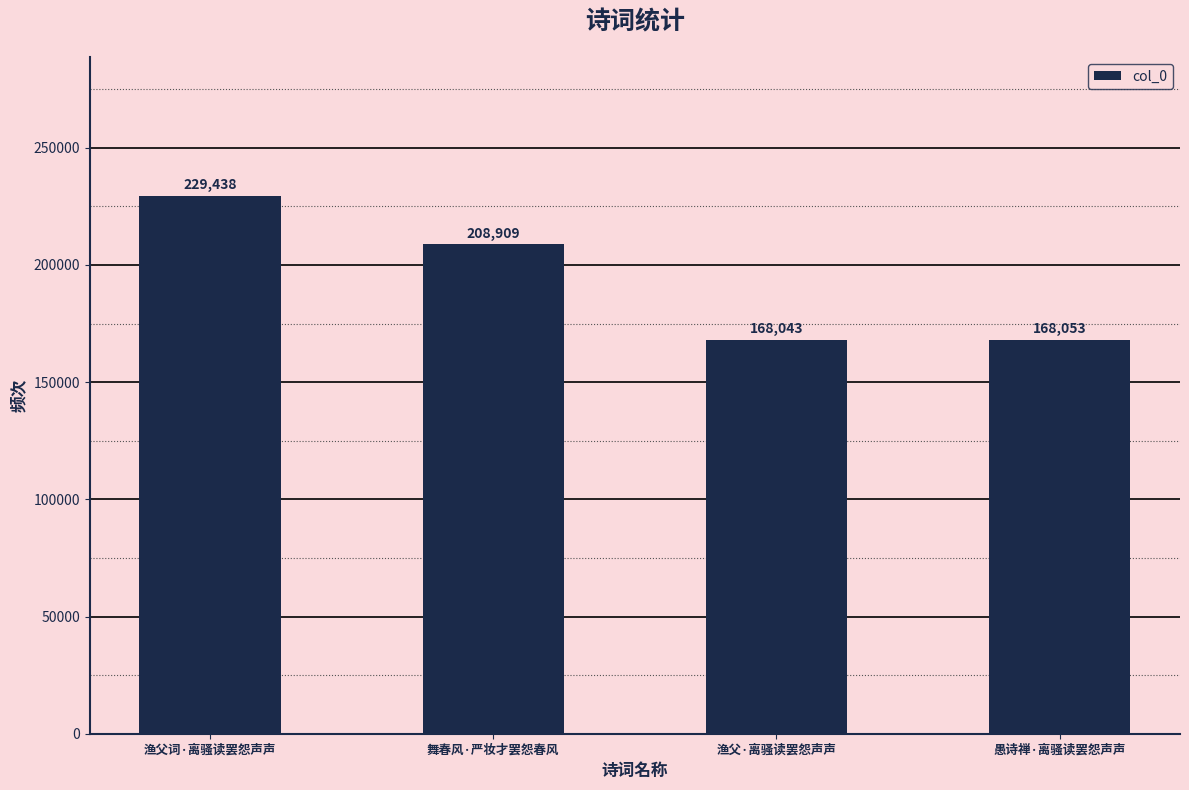

What is the difference between the maximum and second lowest values?

61385